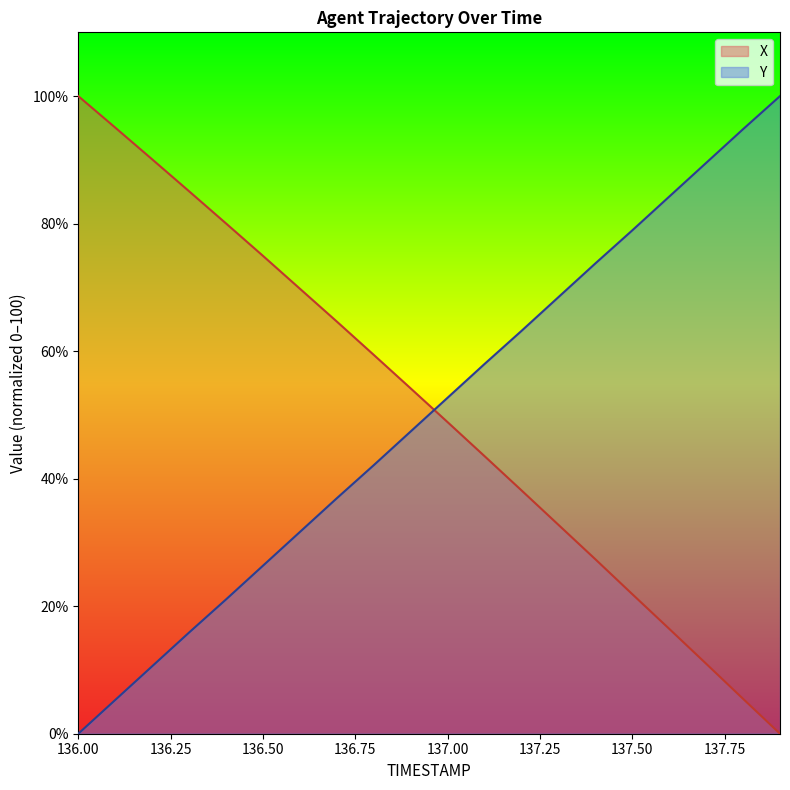

Which has a higher value, 136.5 or 136.4?

136.4